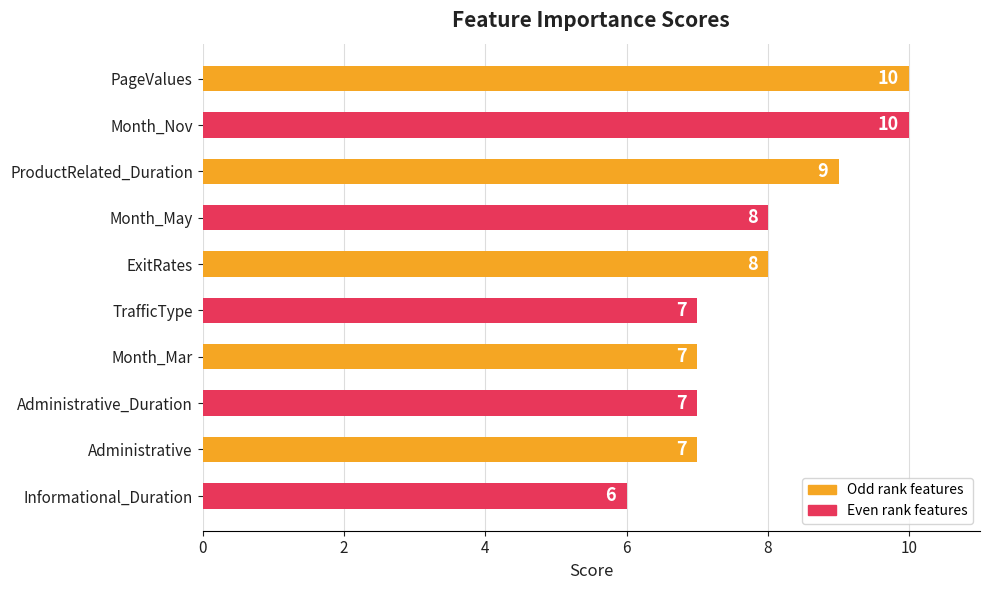

What is the smallest value displayed?

6